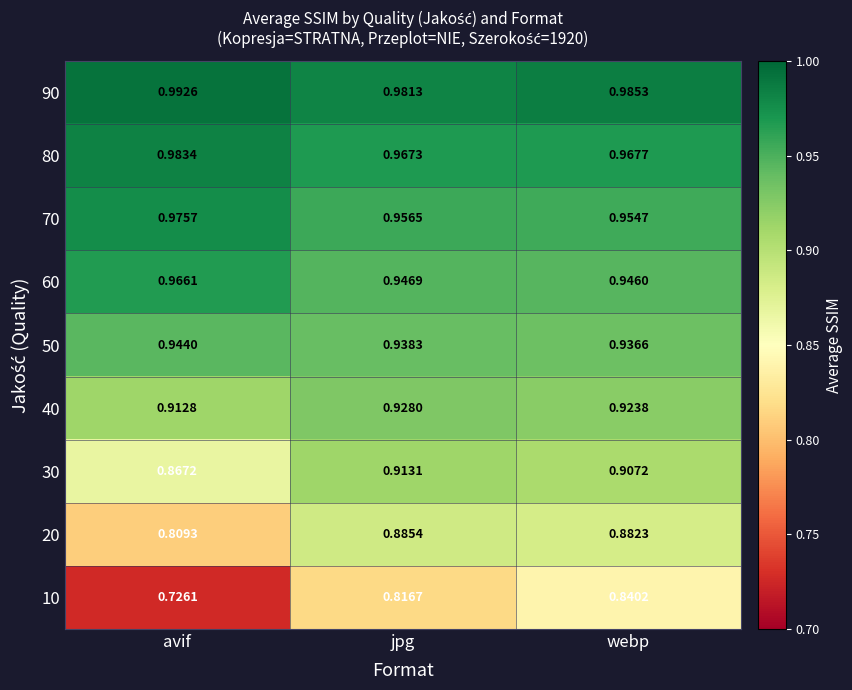

List the labels in order of 50 value, largest first.

avif, jpg, webp